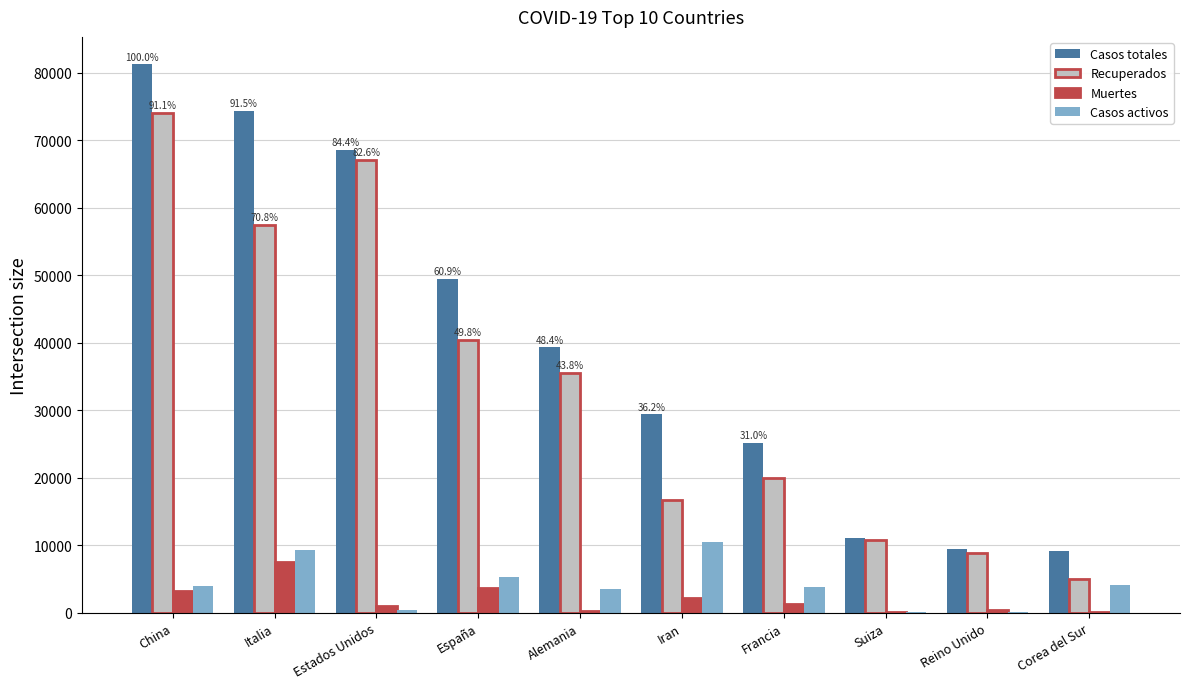

What is the spread (max minus min) of values at China?

77998